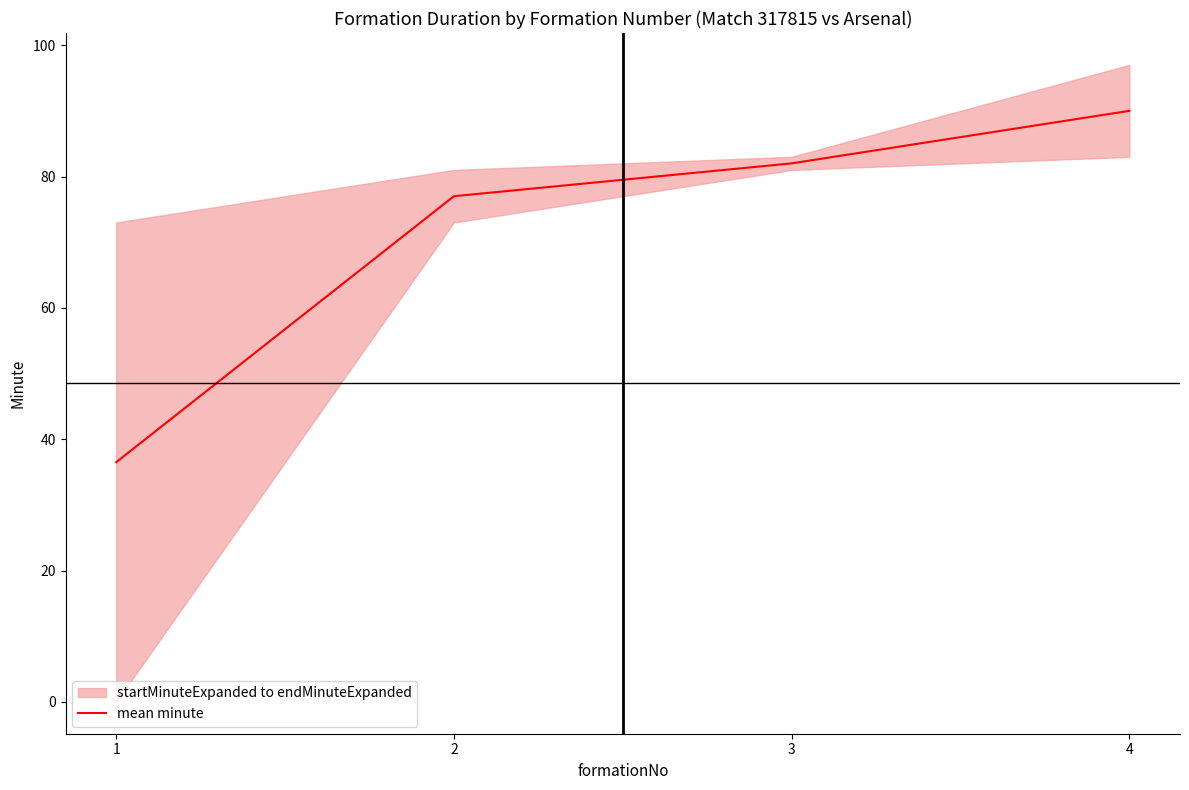

True or false: the data shows 125.9 at 2.

False